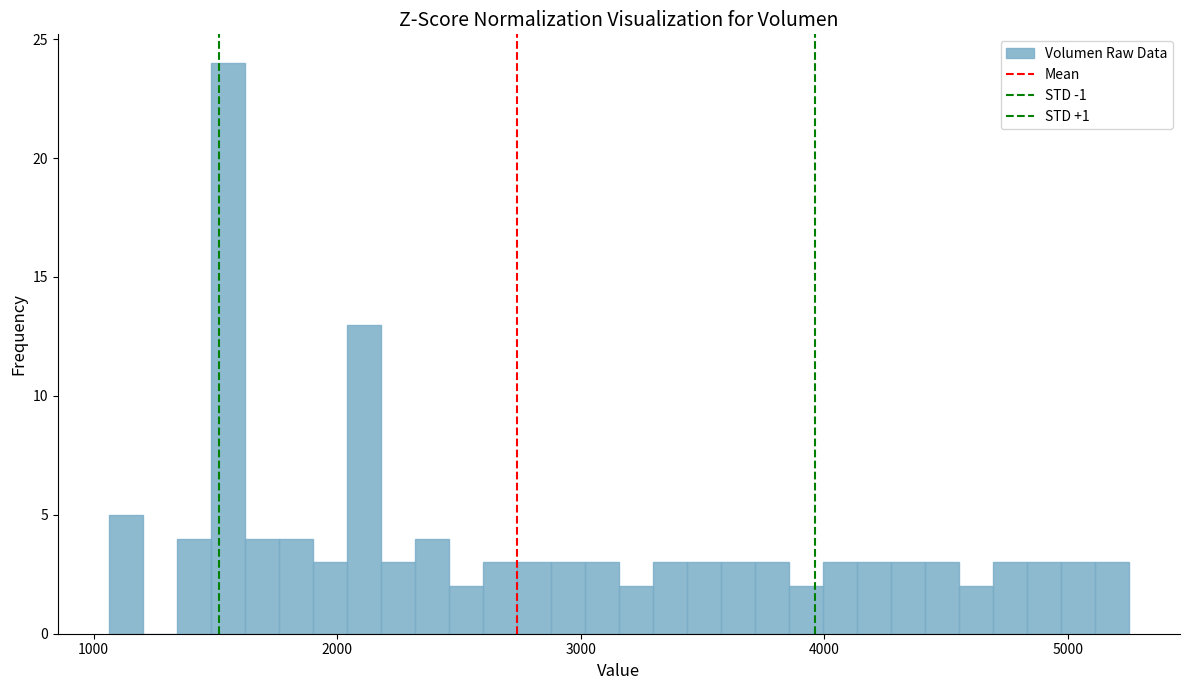

Read against the x-axis, roughly where is the centre of the tallest bar?

1600